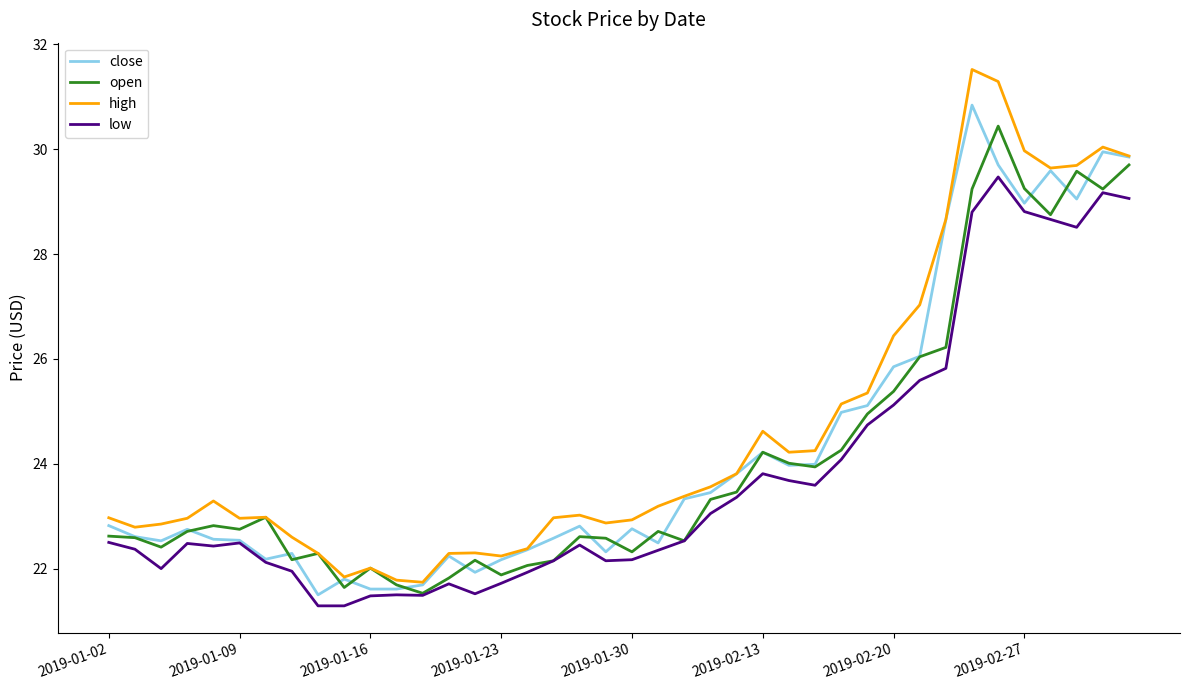

Which series has the widest spread of values?

high